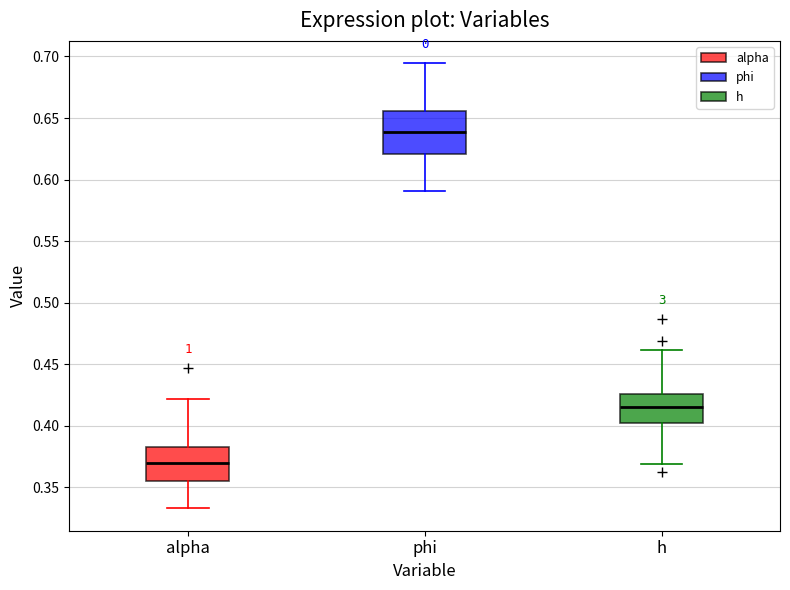

Reading left to right, read every box against the y-axis: the position of its median line, the range the box covers, and the ends of its whiskers. The values are not printed on the chart, so give them approximately, as read against the axis.

alpha: median 0.370, box 0.355 to 0.385, whiskers 0.335 to 0.420
phi: median 0.640, box 0.620 to 0.655, whiskers 0.590 to 0.695
h: median 0.415, box 0.400 to 0.425, whiskers 0.370 to 0.460